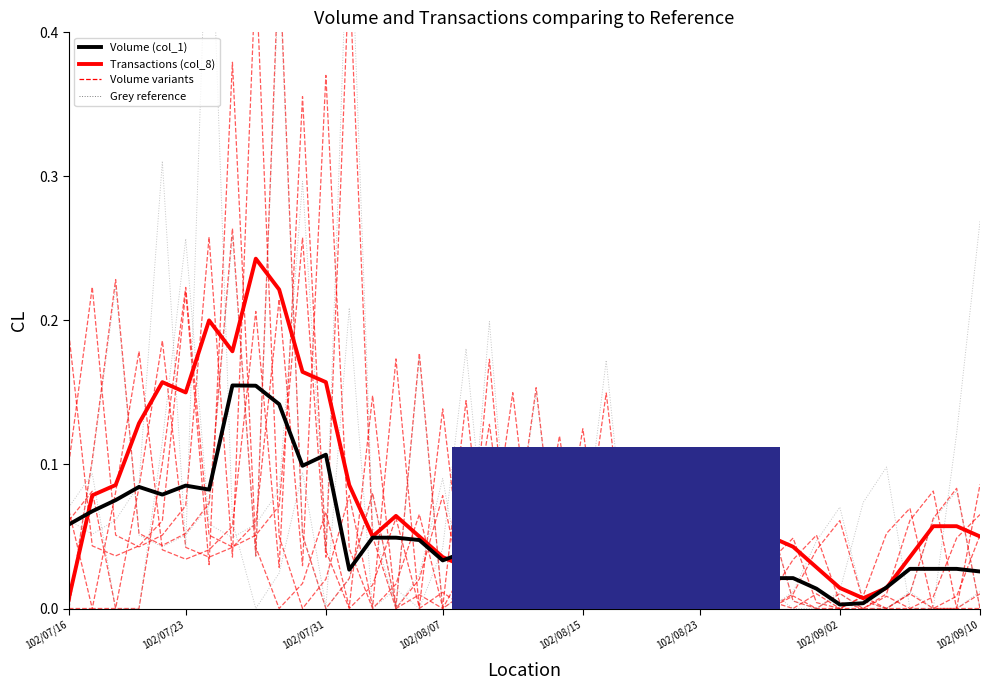

The value of Transactions (col_8) at 29 is 0.1. True or false?

False